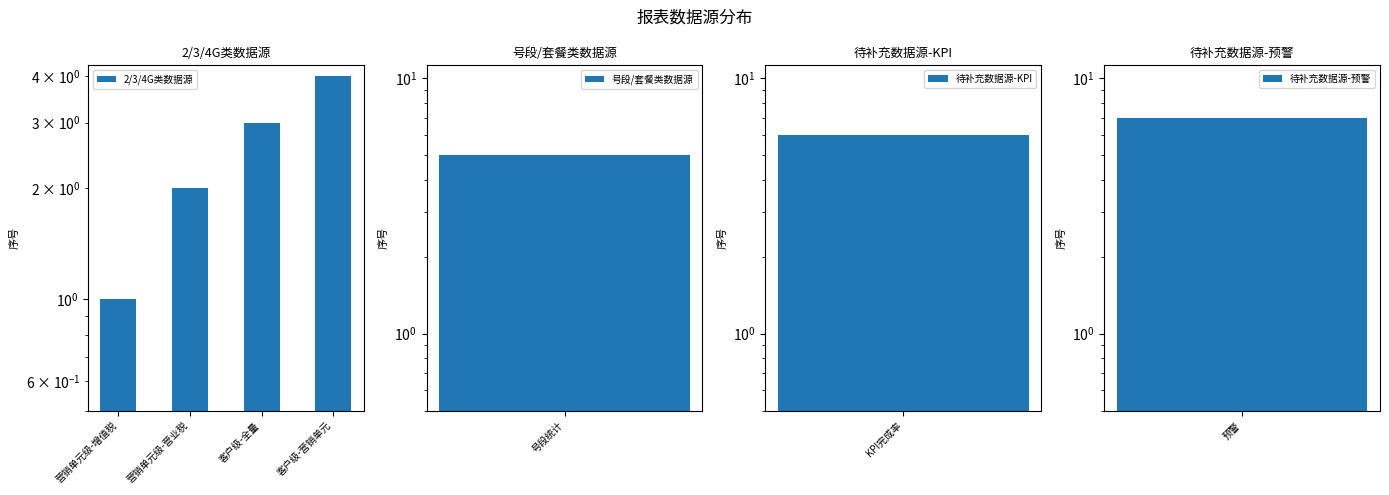

What is the difference between the values at 客户级-营销单元 and 营销单元级-营业税?

2